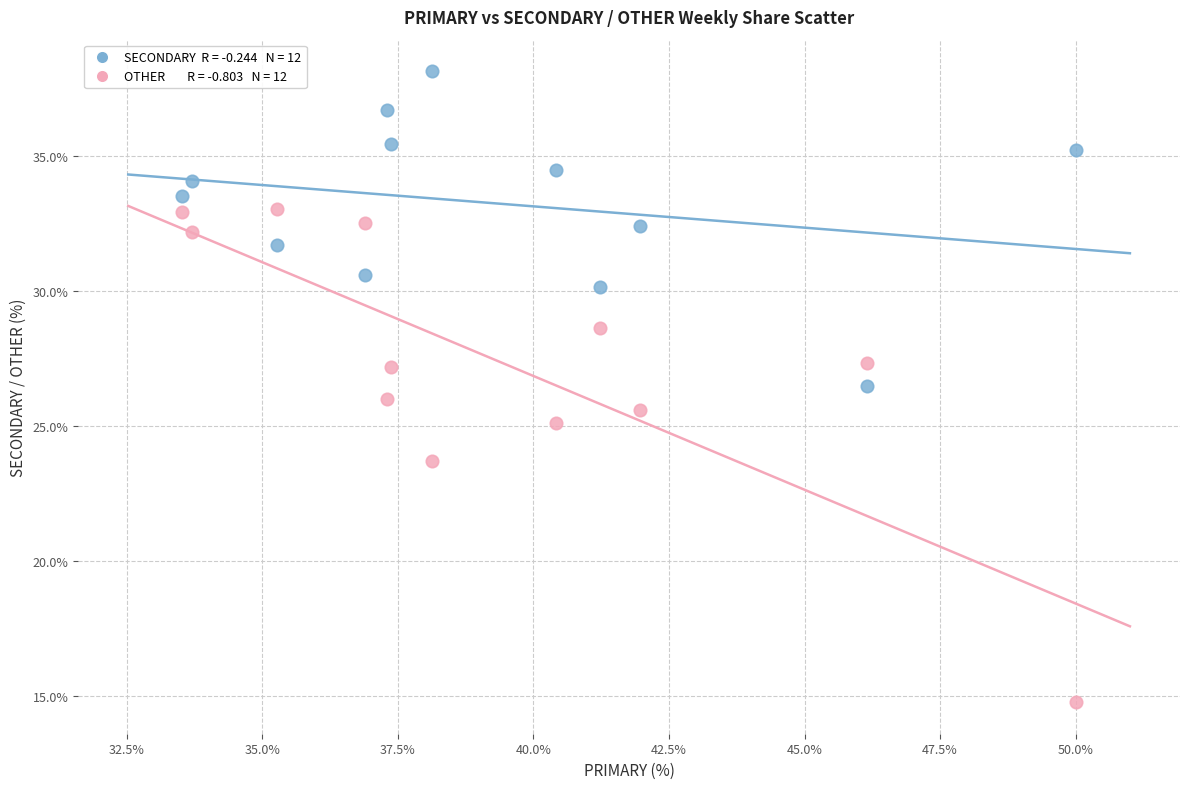

Across all data points, what is the range of Y values (max minus min)?

23.4